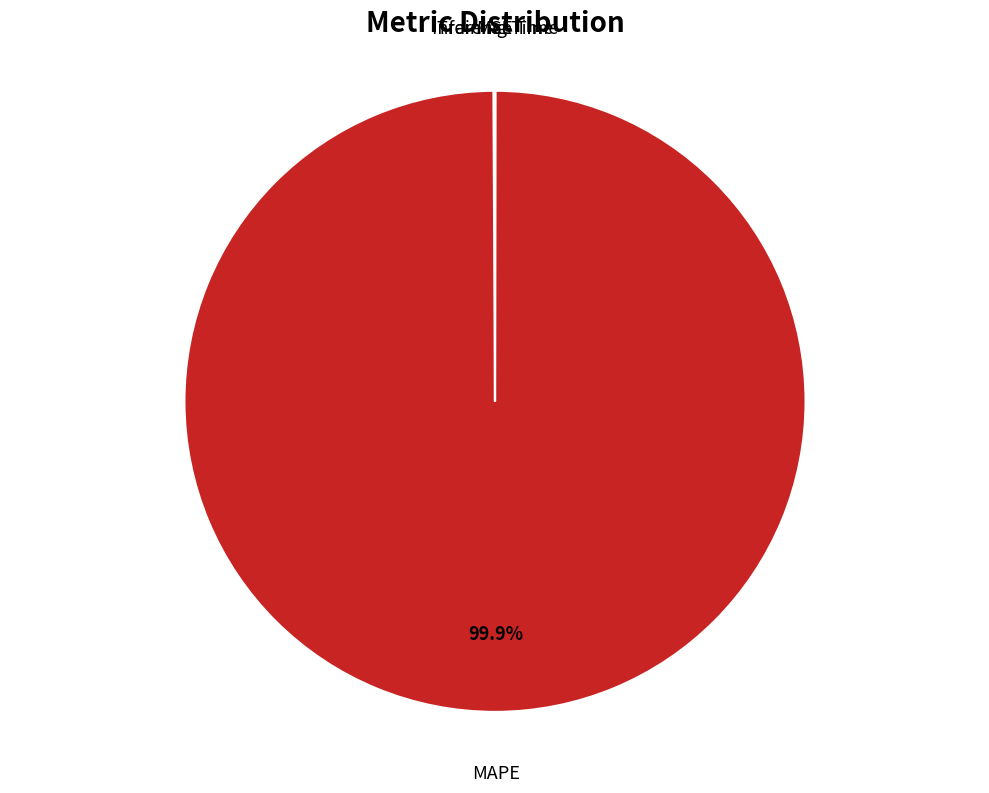

Is there a majority slice in this chart?

Yes